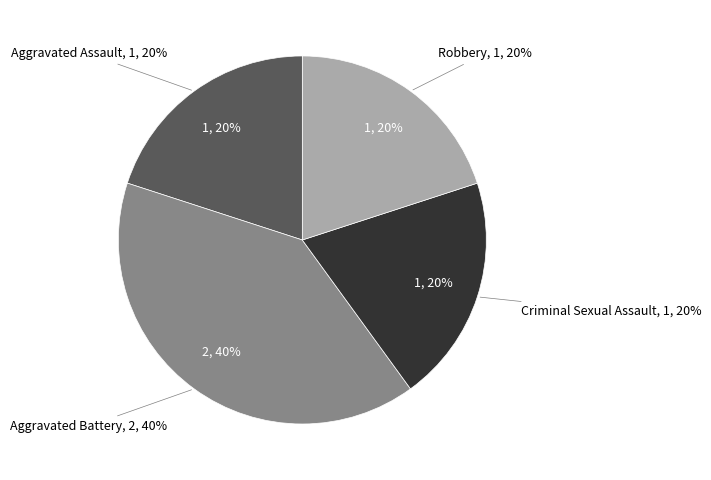

Combined, do Criminal Sexual Assault and Robbery account for over 50%?

No